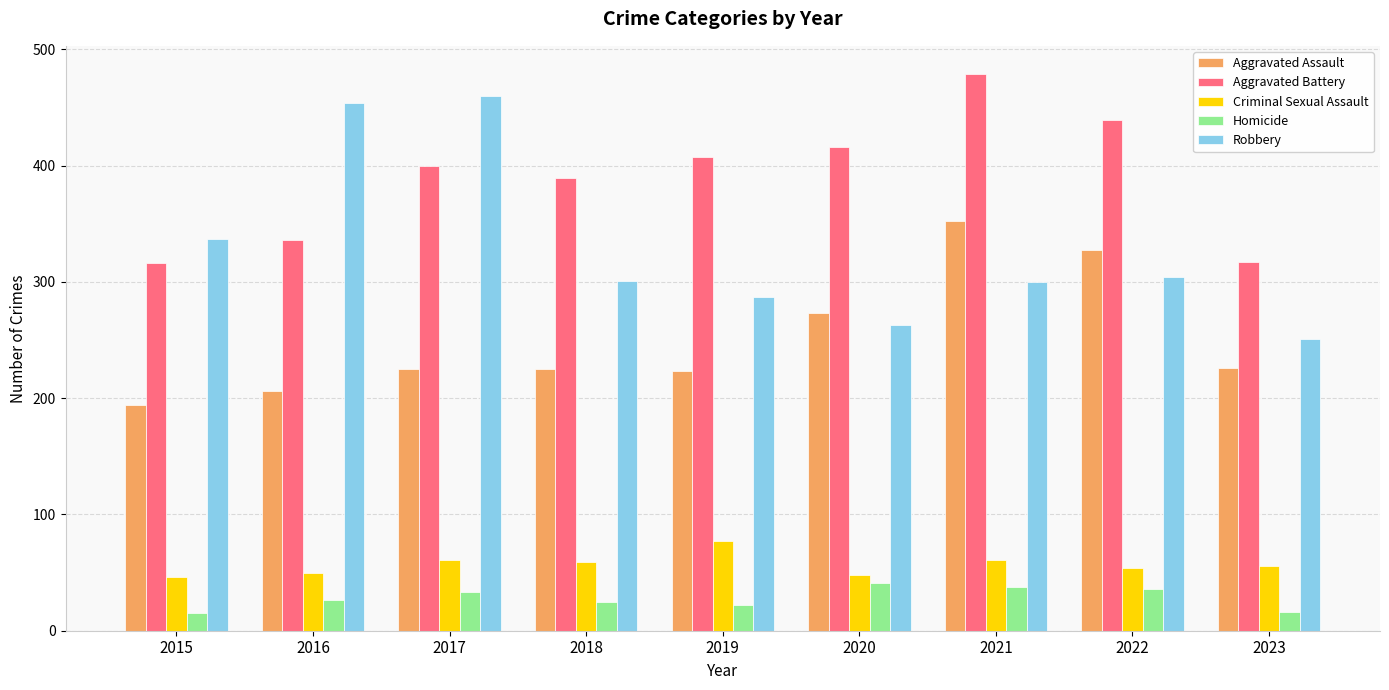

At how many categories does at least one series exceed 463?

1